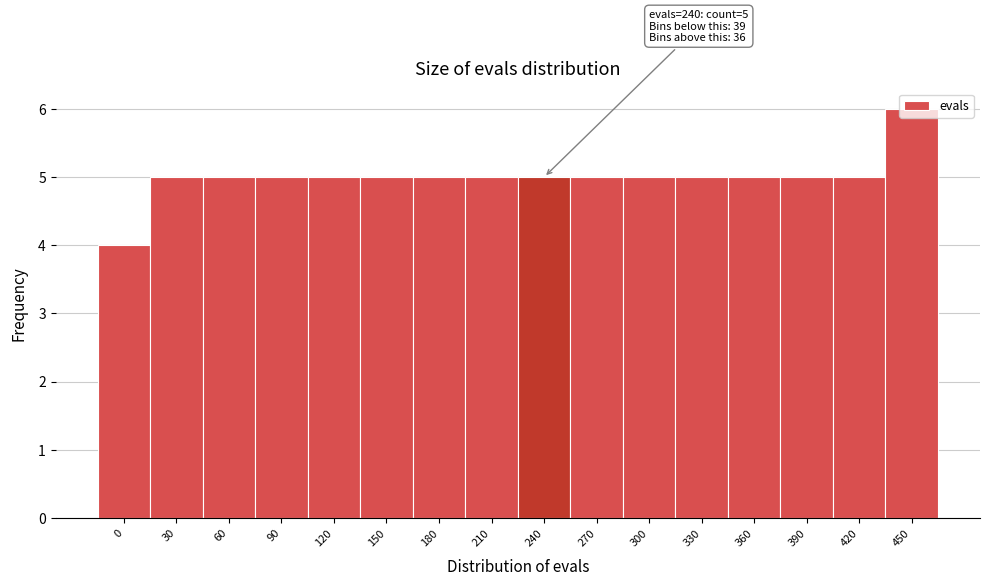

What is the minimum value shown in the chart?

4